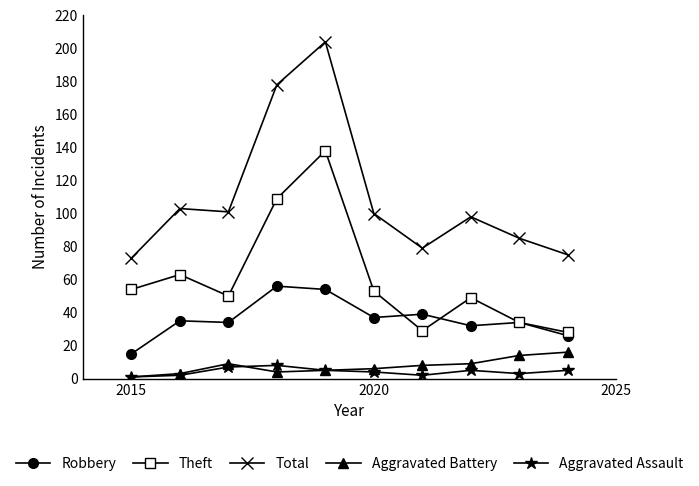

Is this an area chart (filled region under the line)?

No